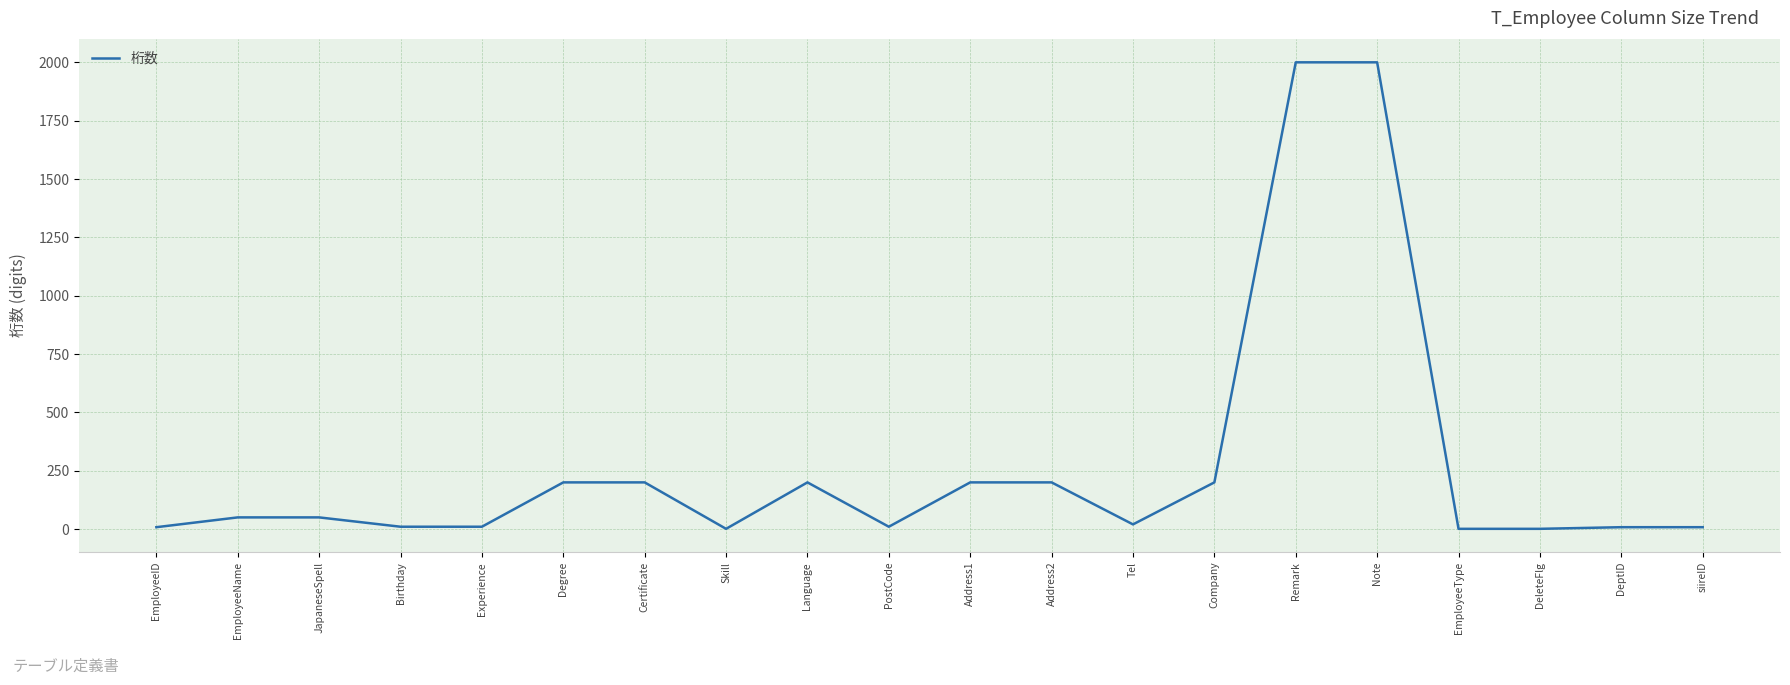

How many lines are shown in the chart?

1